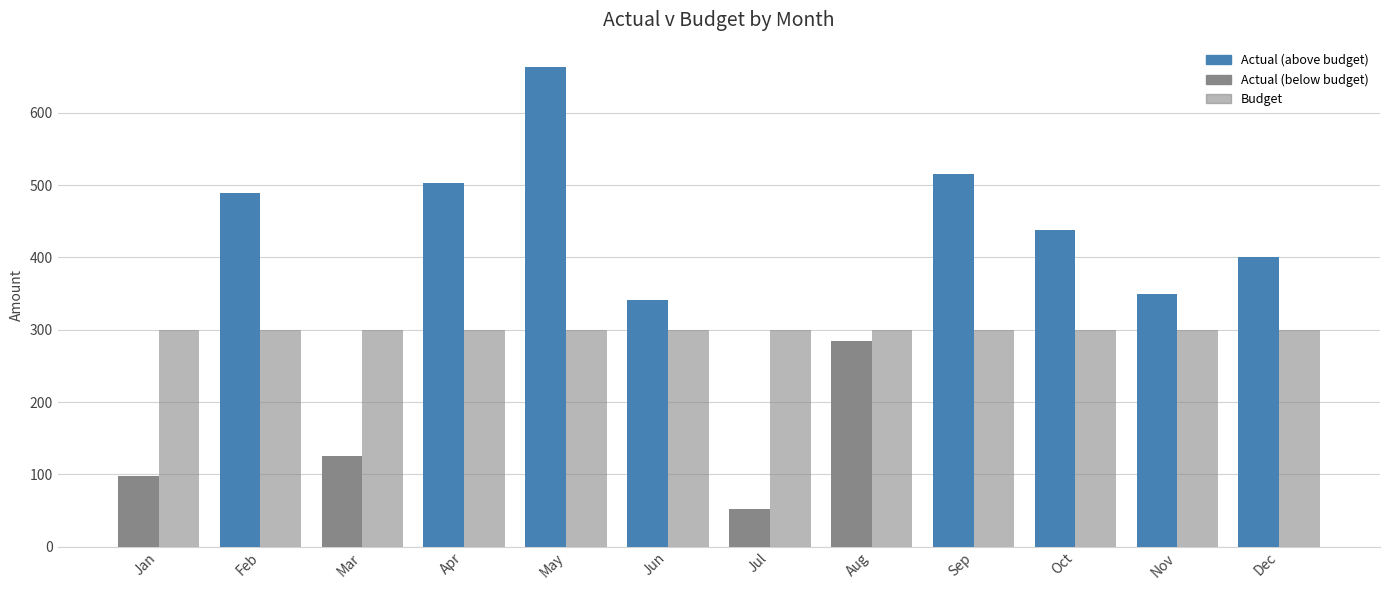

Are the bars horizontal?

No